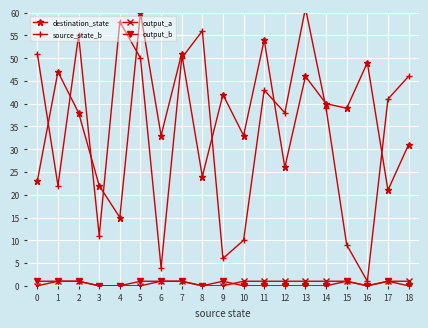

True or false: output_b and destination_state cross at least once.

False